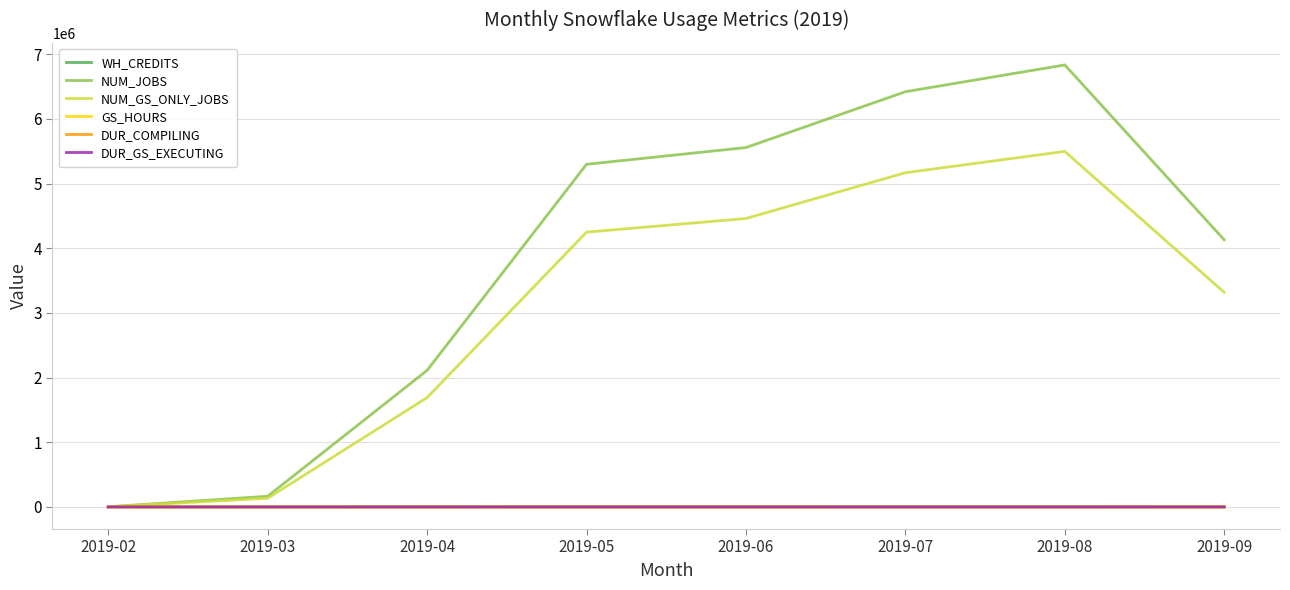

Is it true that GS_HOURS equals 501.7 at 2019-07?

True